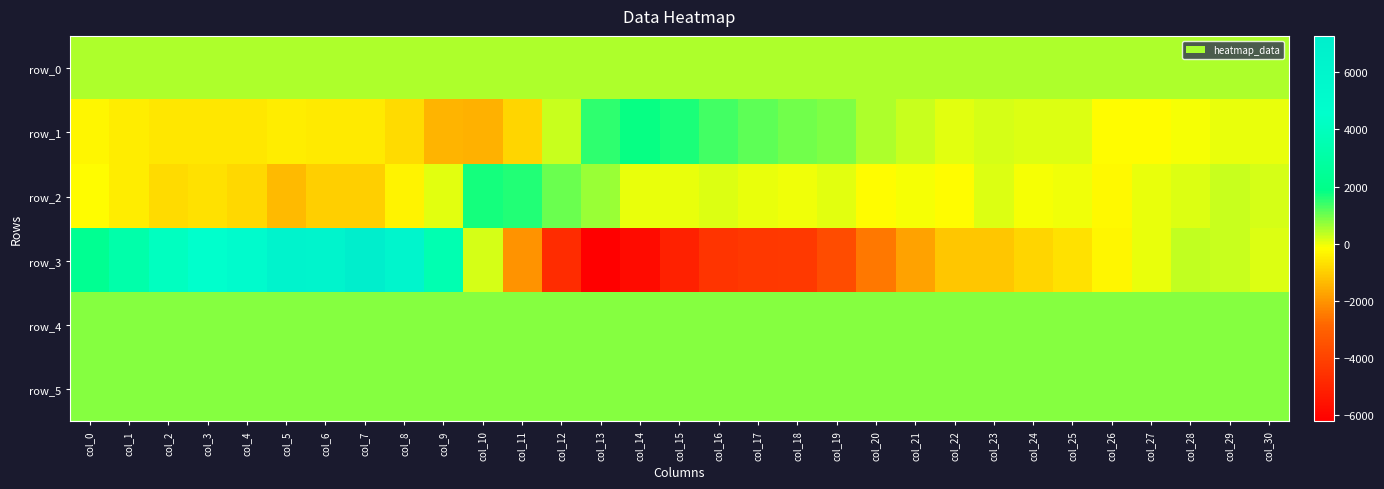

The row_3 series shows 266.0 at col_29. True or false?

True